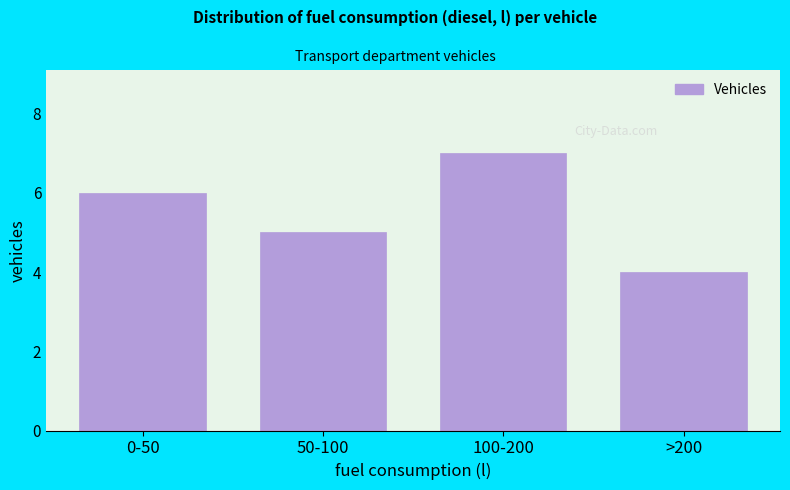

Reading right to left, transcribe all the data shown in this chart.

4	7	5	6